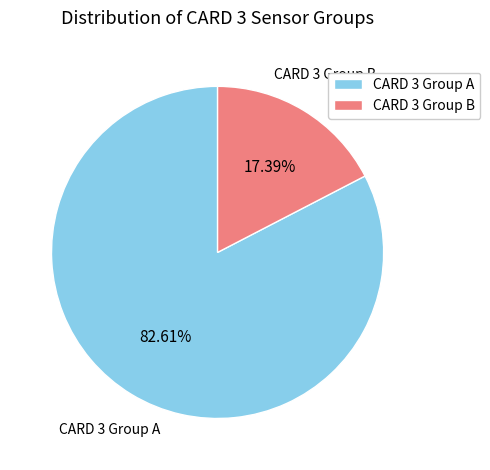

Is the sum of CARD 3 Group A and CARD 3 Group B greater than half?

Yes